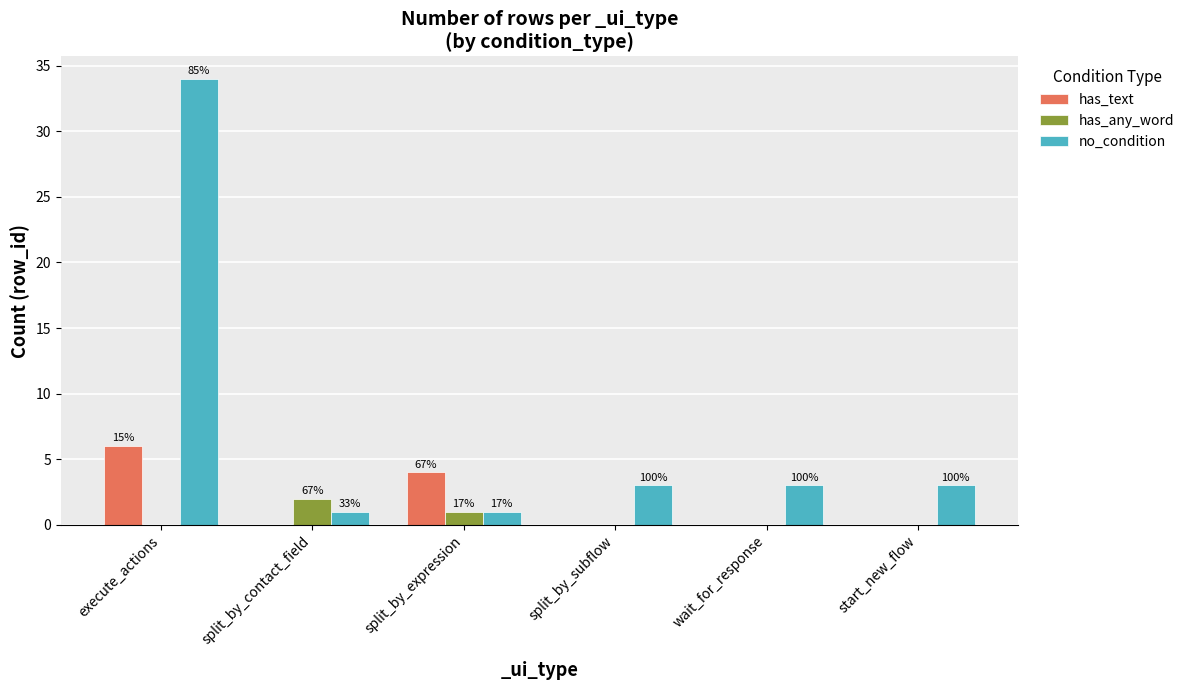

How many groups of bars are there?

6